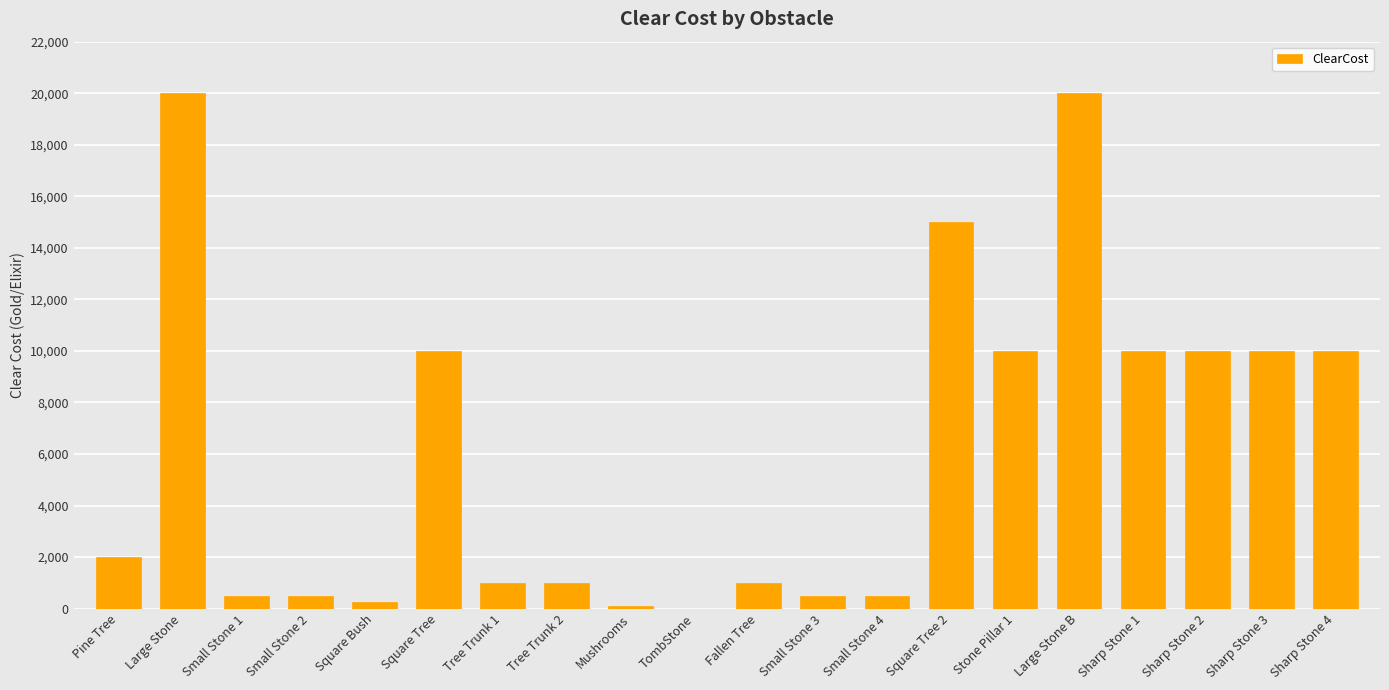

Count the number of categories in the chart.

20